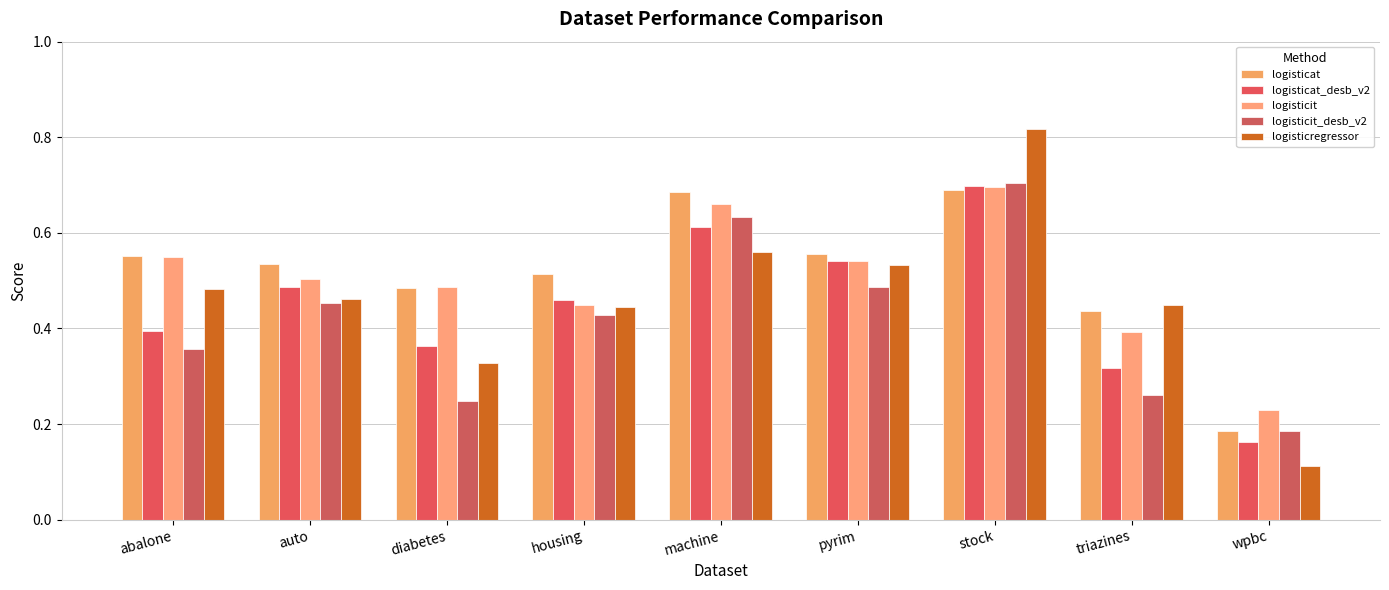

At which label does logisticit_desb_v2 reach its peak?

stock